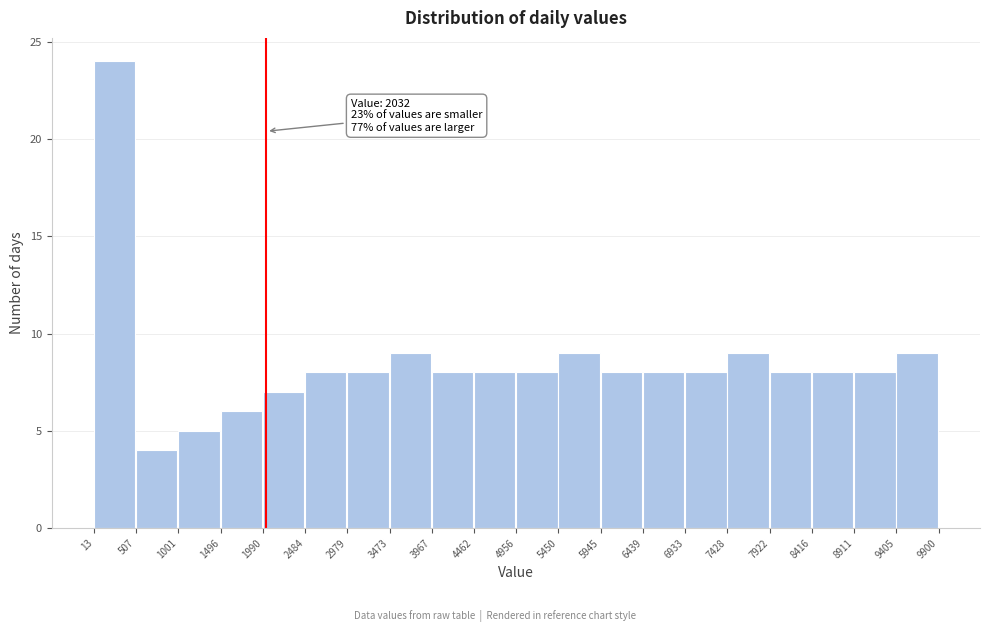

Which range on the x-axis has the tallest bar?

13 to 507